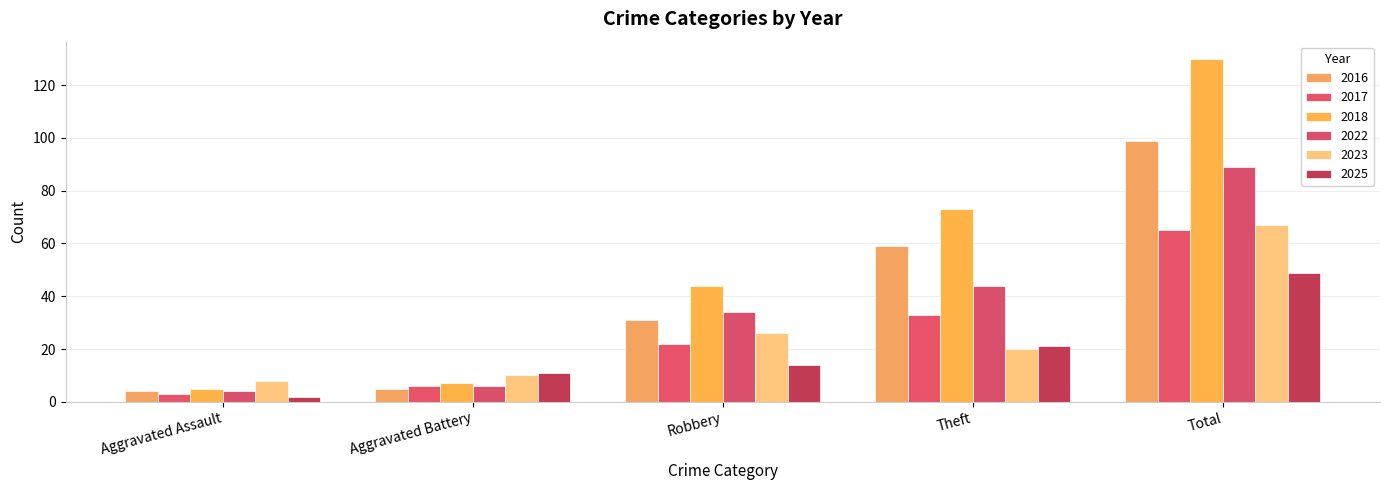

Reading left to right, transcribe all the data shown in this chart.

2016: 4	5	31	59	99
2017: 3	6	22	33	65
2018: 5	7	44	73	130
2022: 4	6	34	44	89
2023: 8	10	26	20	67
2025: 2	11	14	21	49